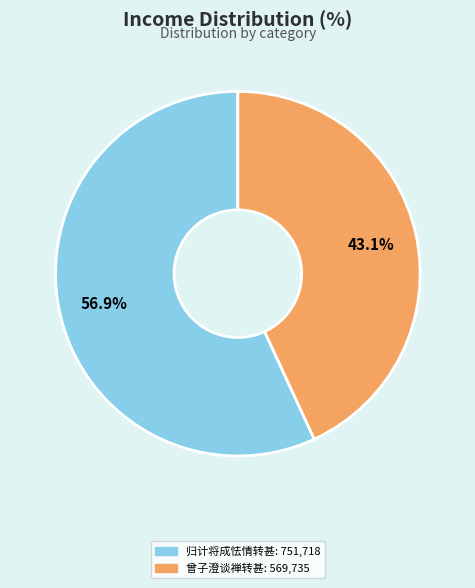

Is there any slice that represents more than half of the pie?

Yes